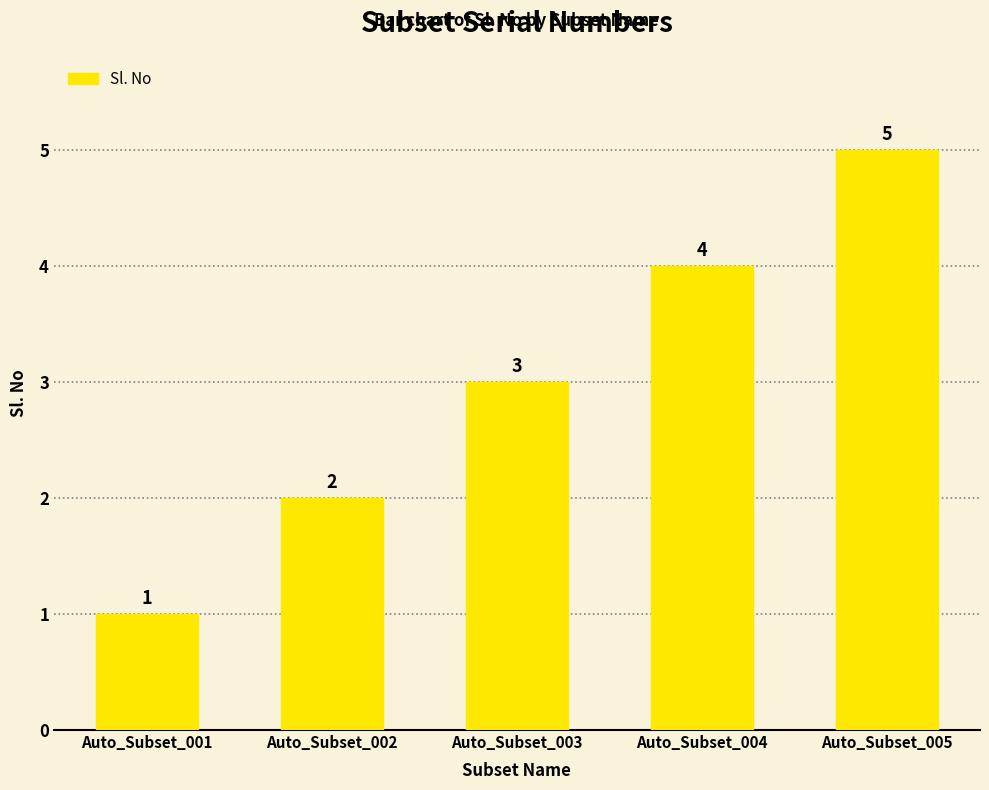

Reading right to left, extract all data points from this chart.

5	4	3	2	1